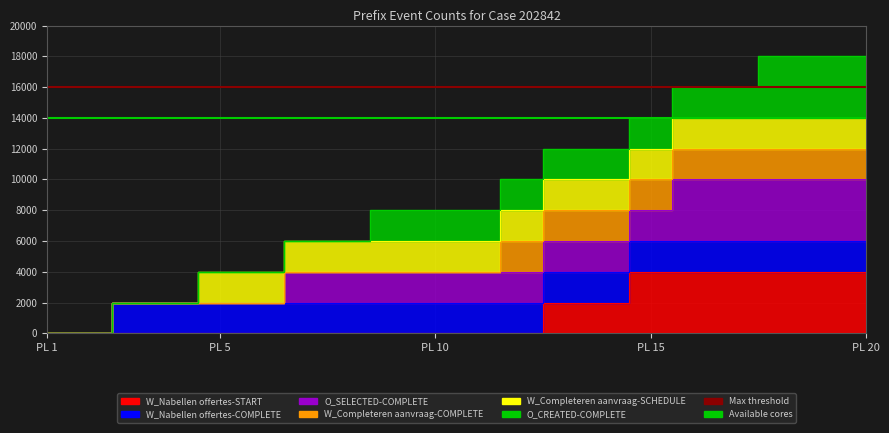

The value of Available cores at PL 1 is 14000. True or false?

True